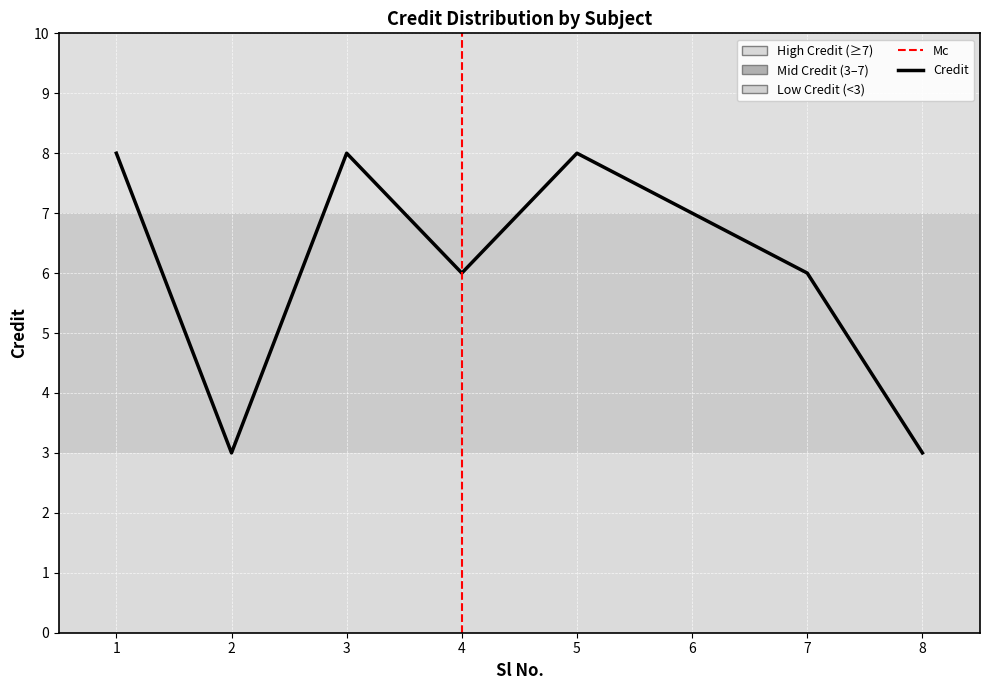

What is the difference between the maximum and minimum values?

5